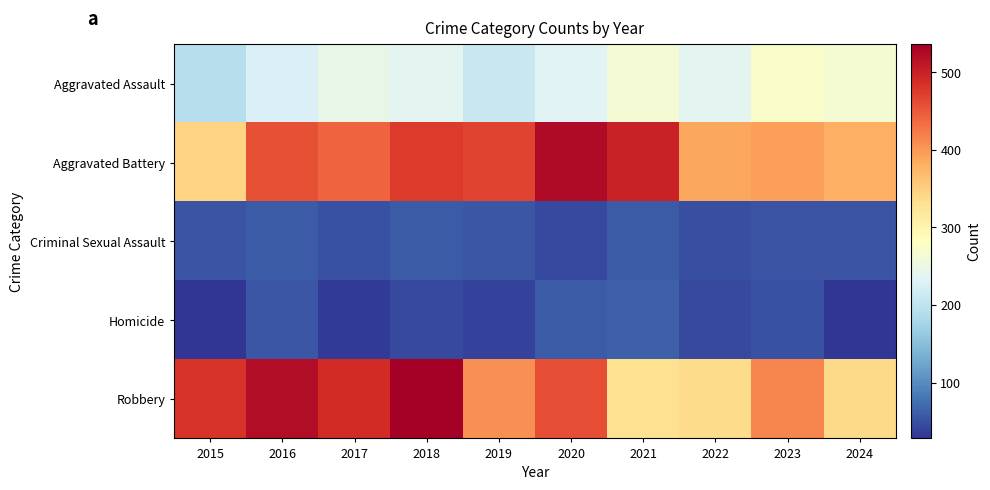

What is the minimum value shown in the chart?

28